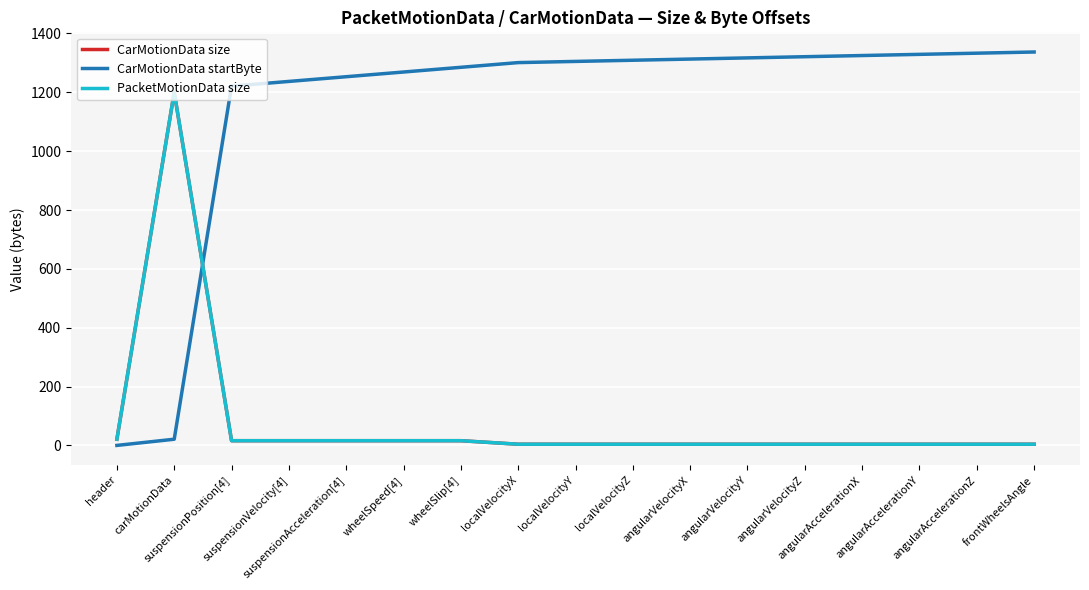

Does the chart have visible grid lines?

Yes